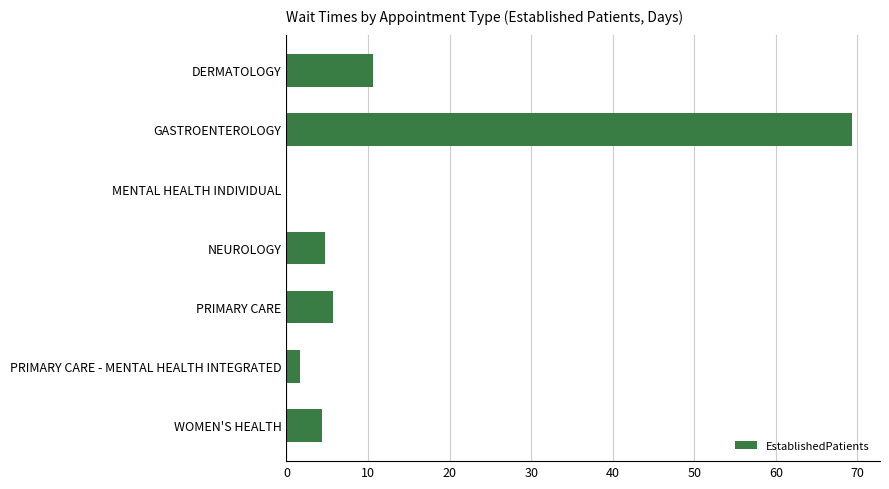

The value at DERMATOLOGY is 10.6. True or false?

True